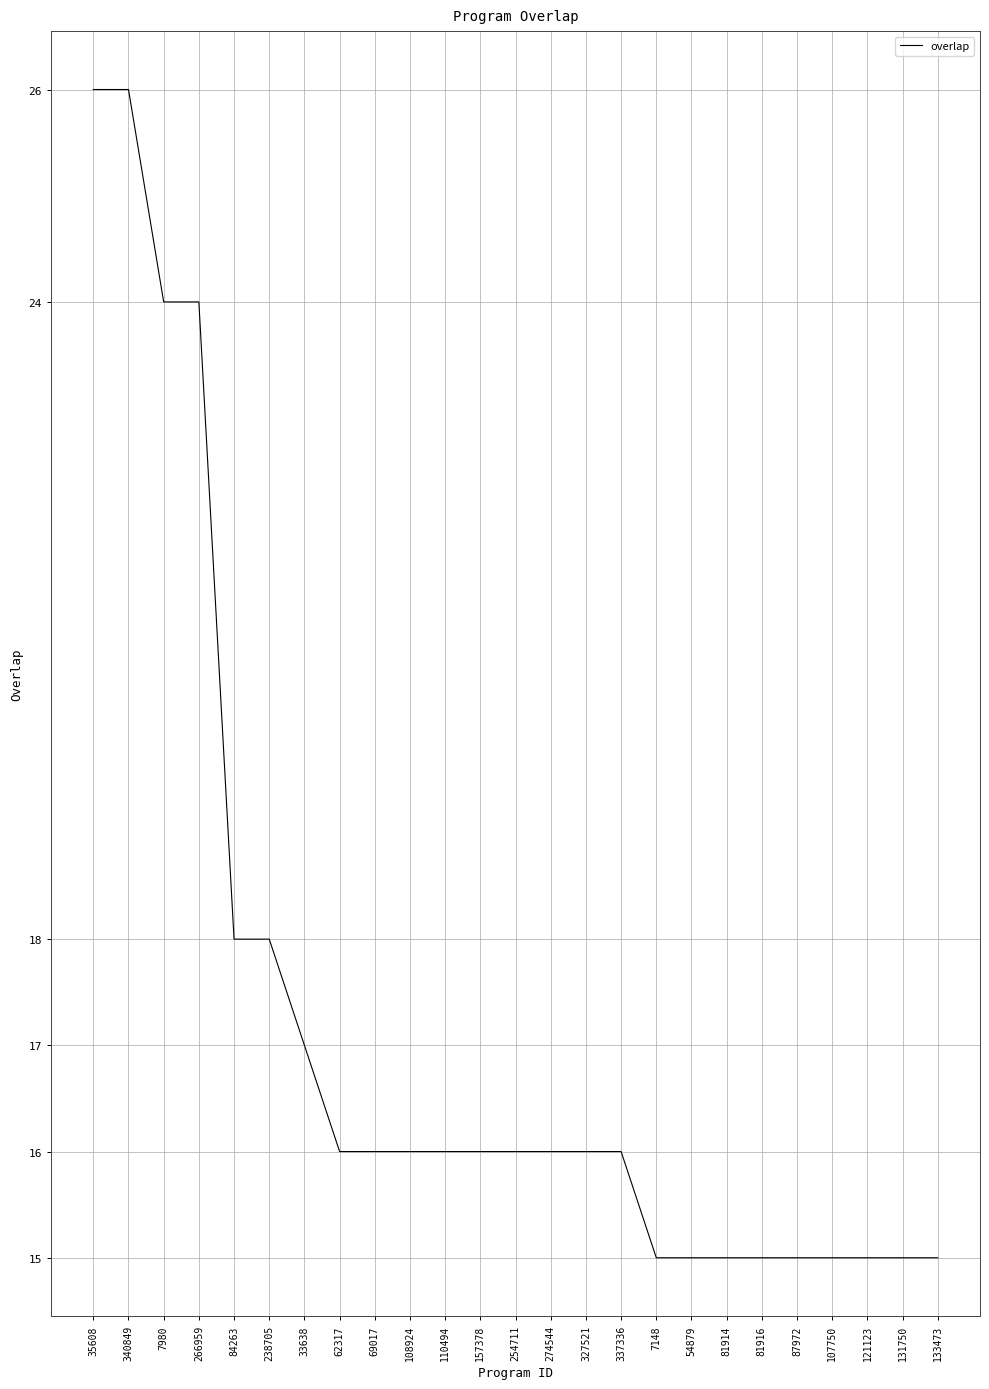

What is the sum of all values?

432